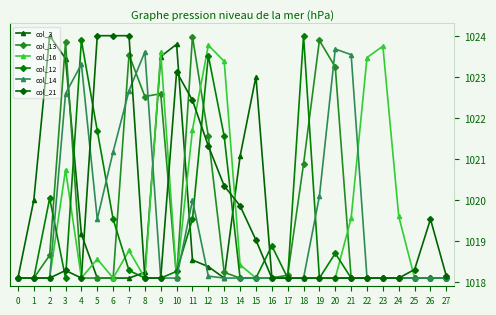

Which series has the largest total across all categories?

col_13